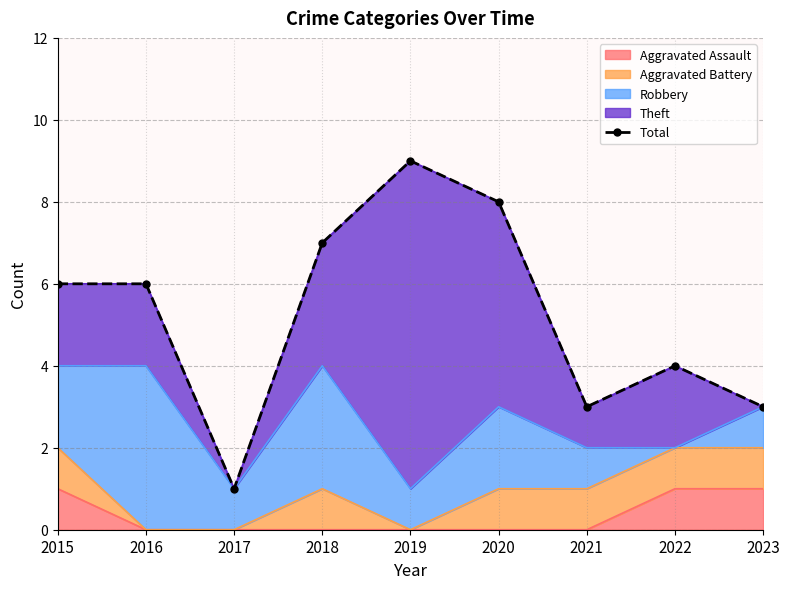

Which category has the lowest value across all series?

2017